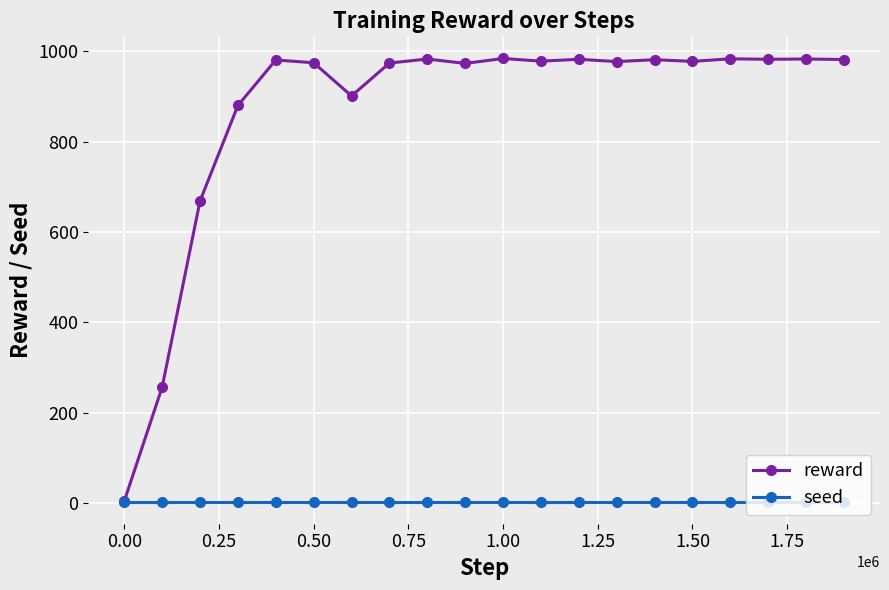

What is the average value of the reward series?

870.5